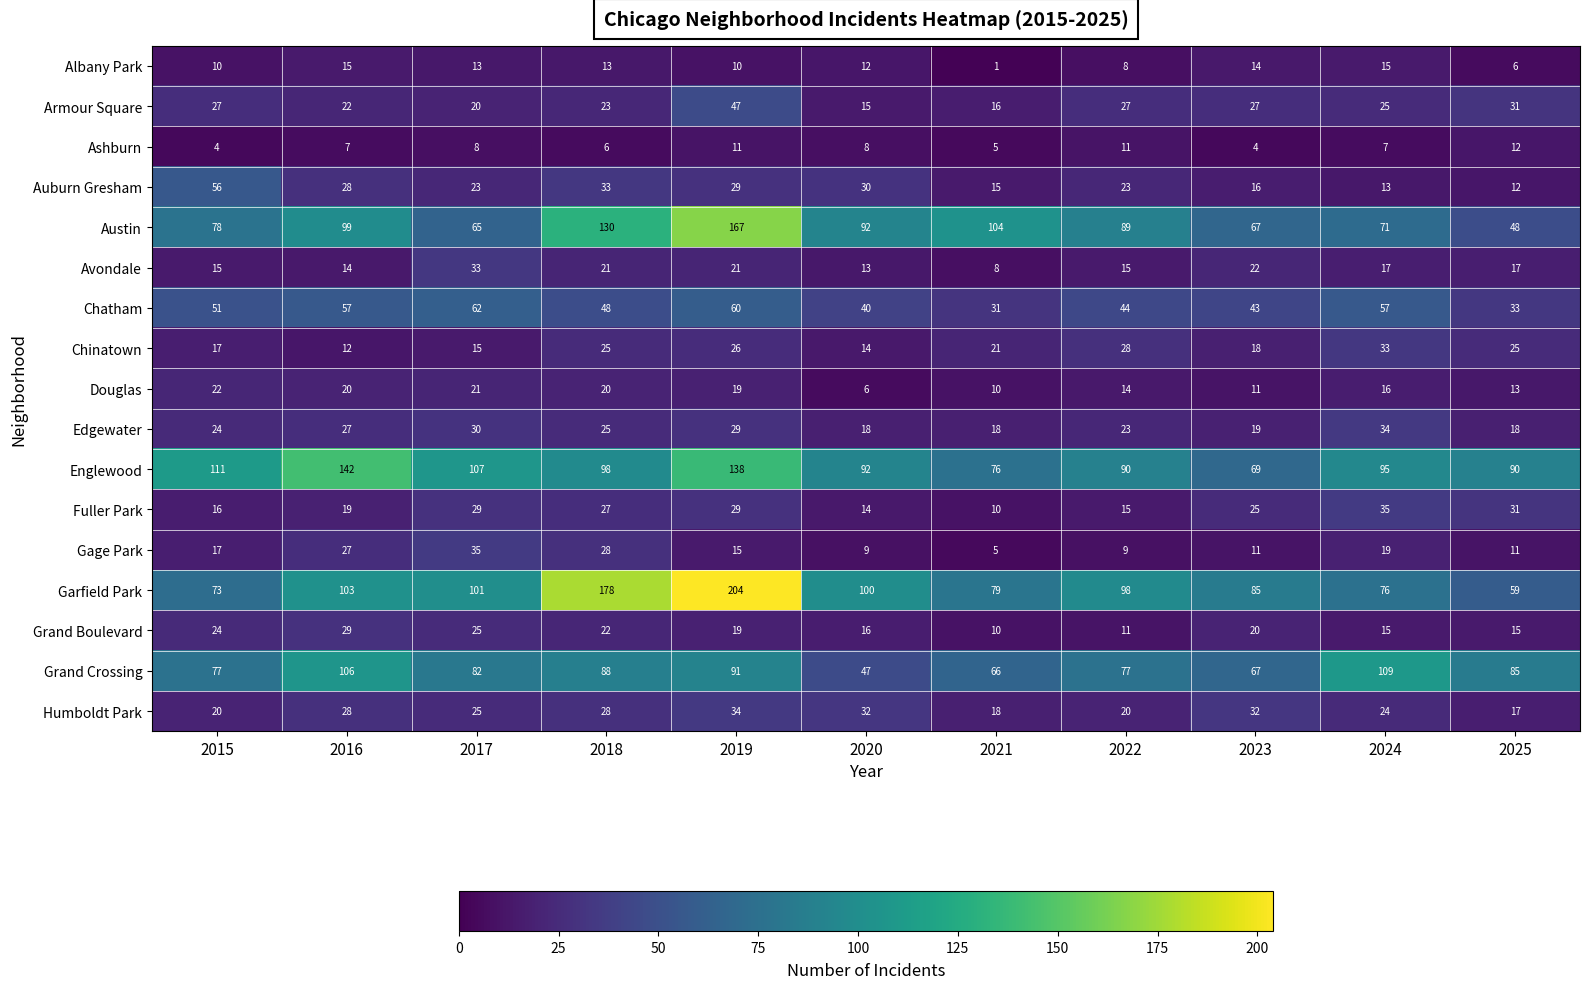

What is the total value across all series at 2020?

558